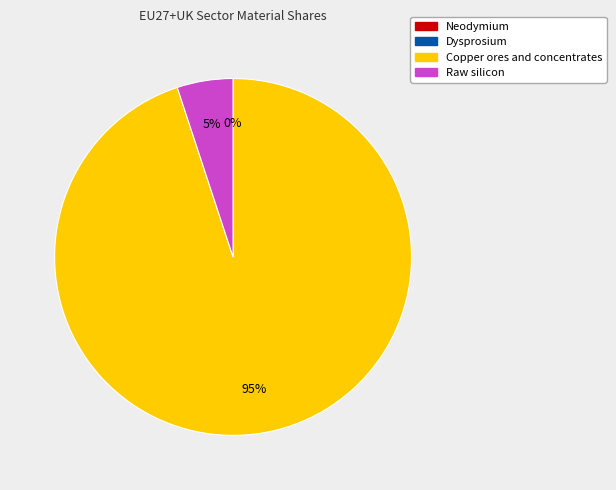

The Copper ores and concentrates slice represents 82% of the pie. True or false?

False